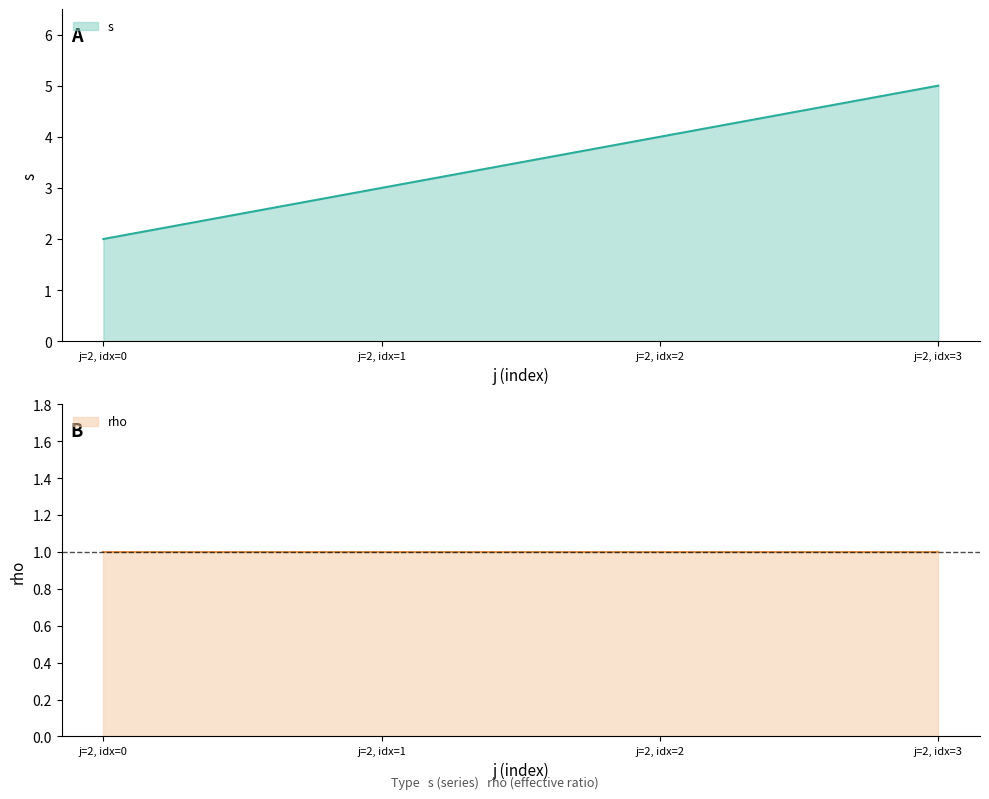

Is it true that s equals 4 at j=2, idx=2?

True